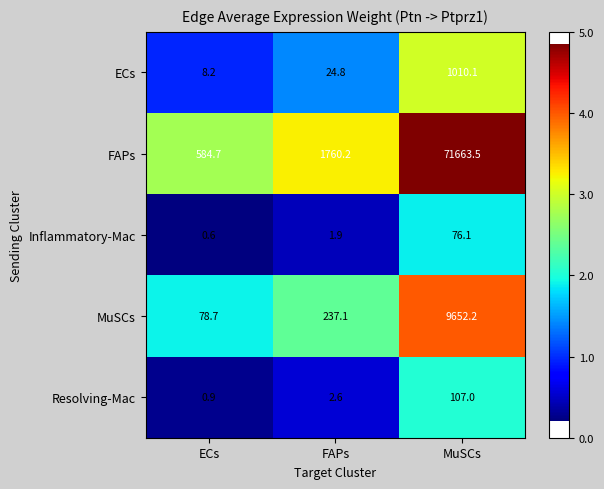

List the series in order of their peak value, highest first.

FAPs, MuSCs, ECs, Resolving-Mac, Inflammatory-Mac